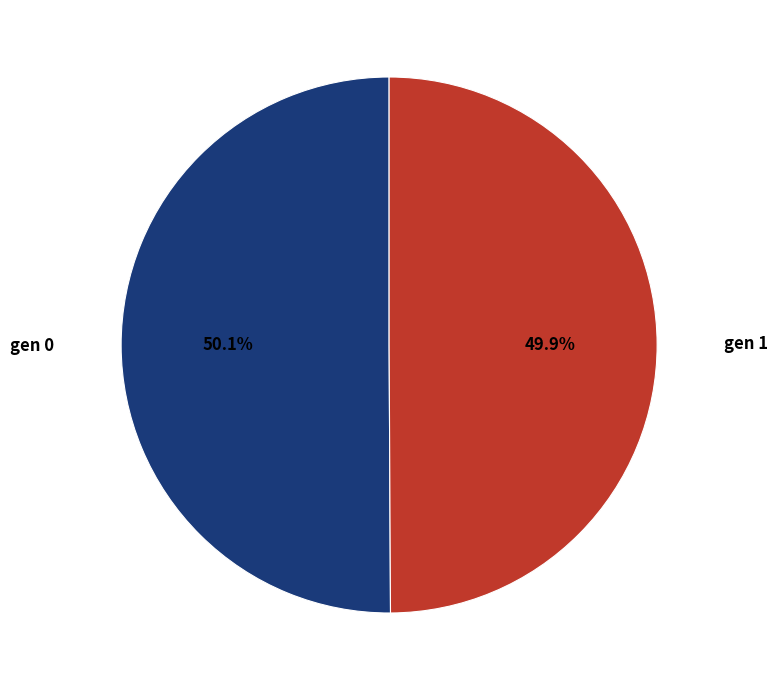

How many slices are in this pie chart?

2